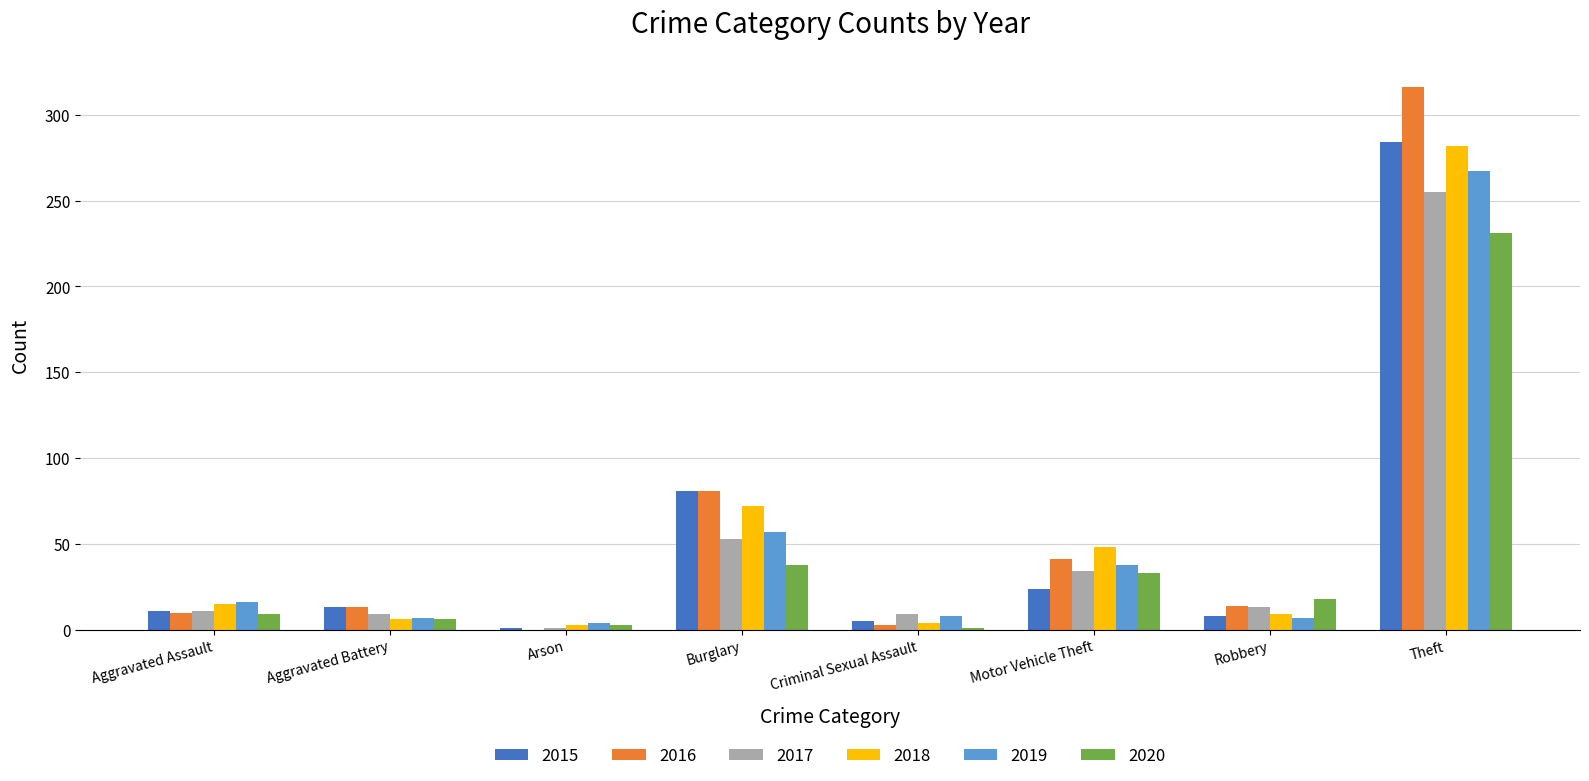

The 2017 series shows 9 at Aggravated Battery. True or false?

True